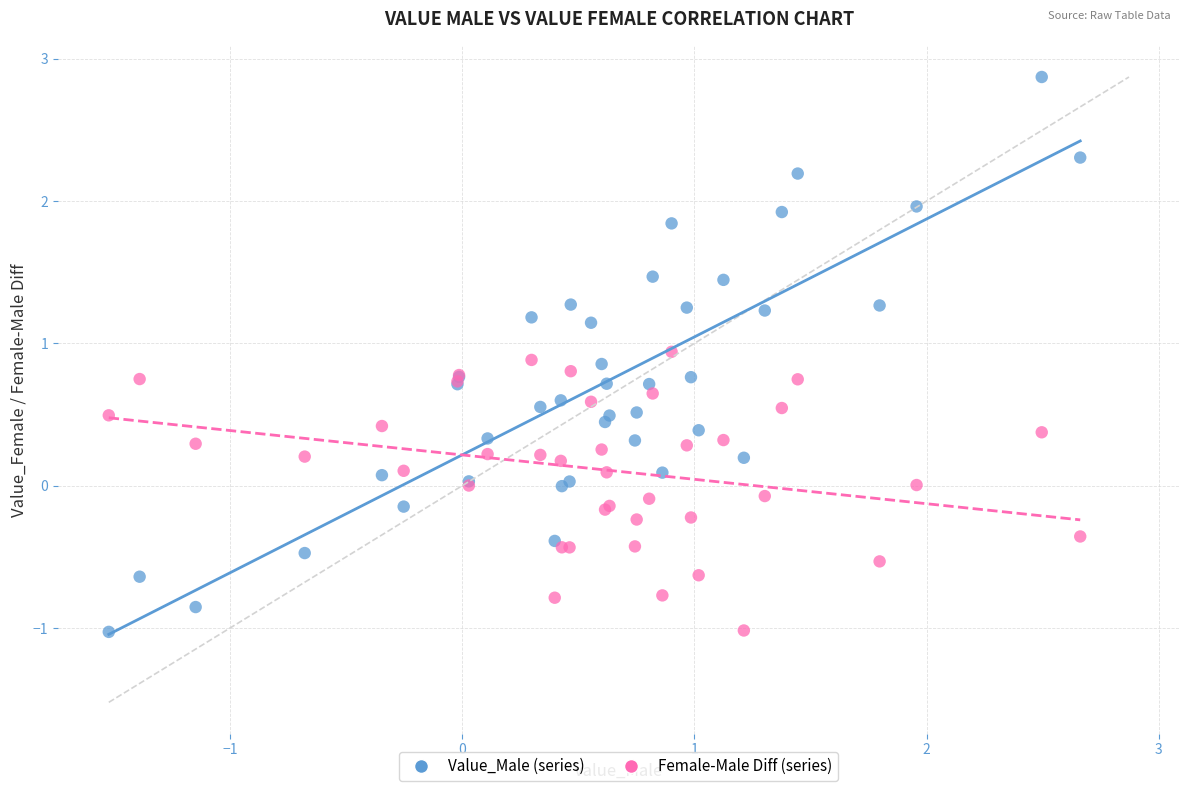

Which series has the largest Y range (max minus min)?

Value_Male (series)